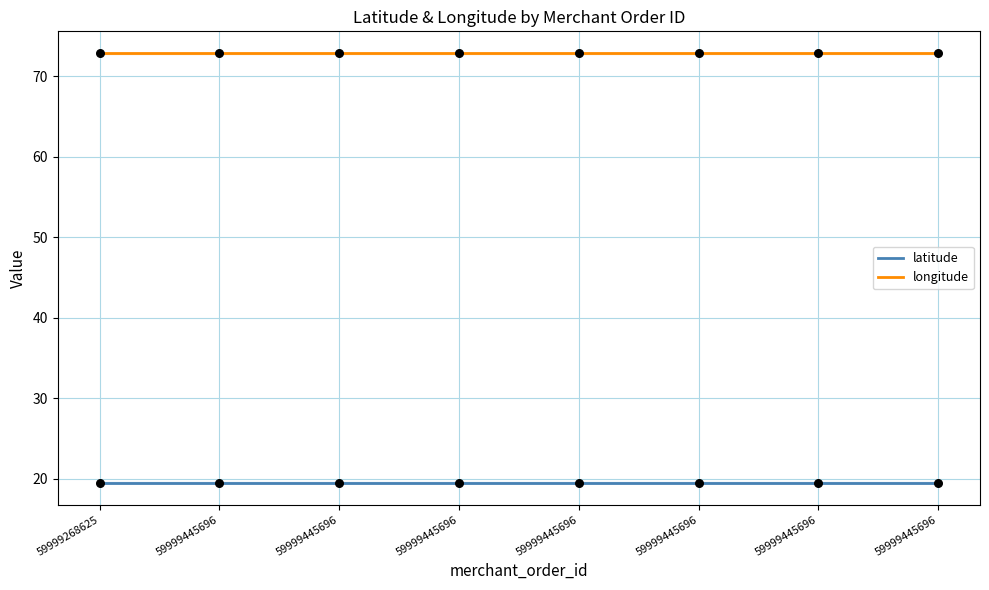

What are all the series names shown in the legend?

latitude, longitude